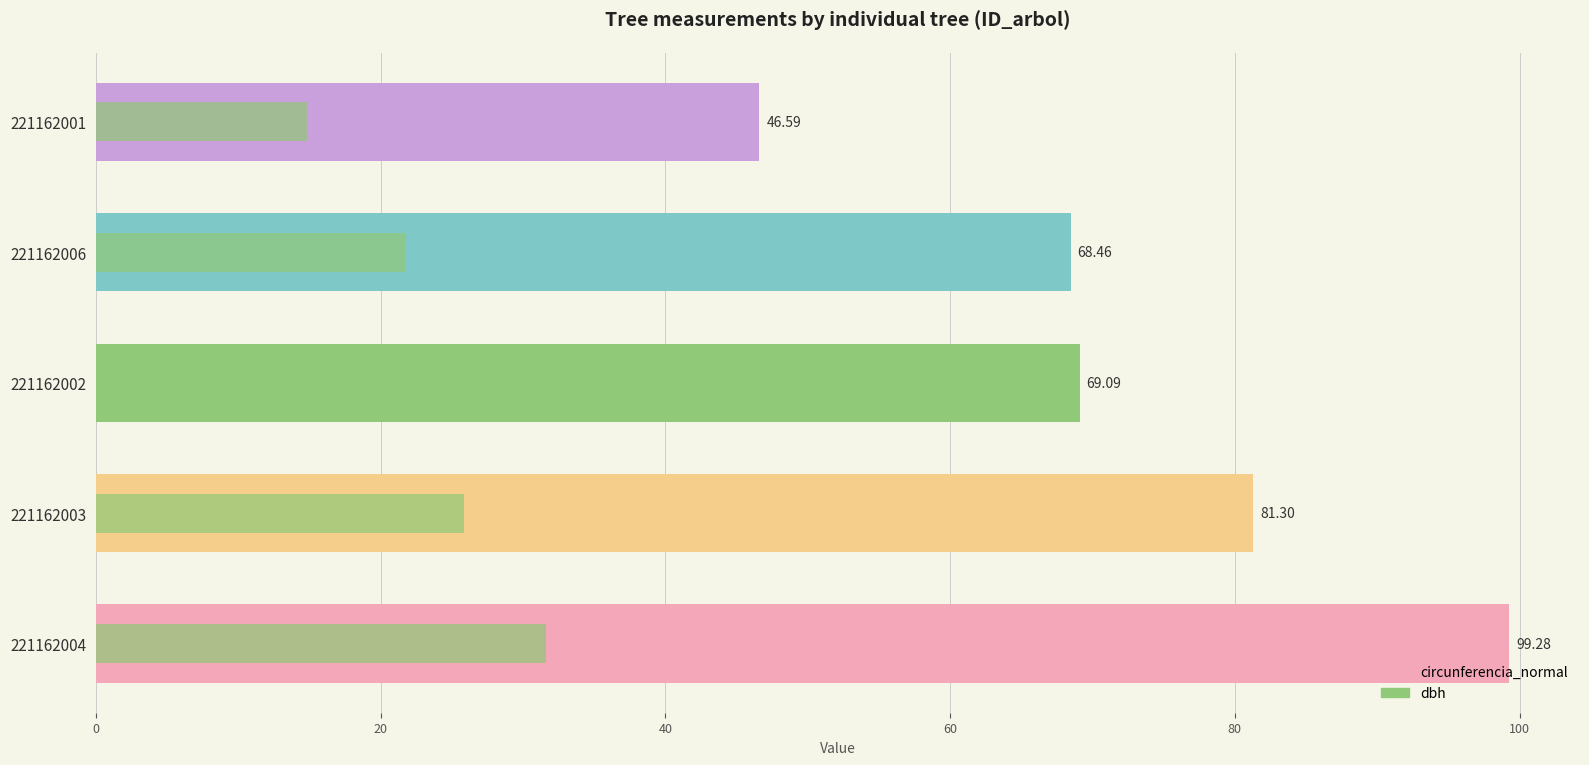

How many groups of bars are there?

5